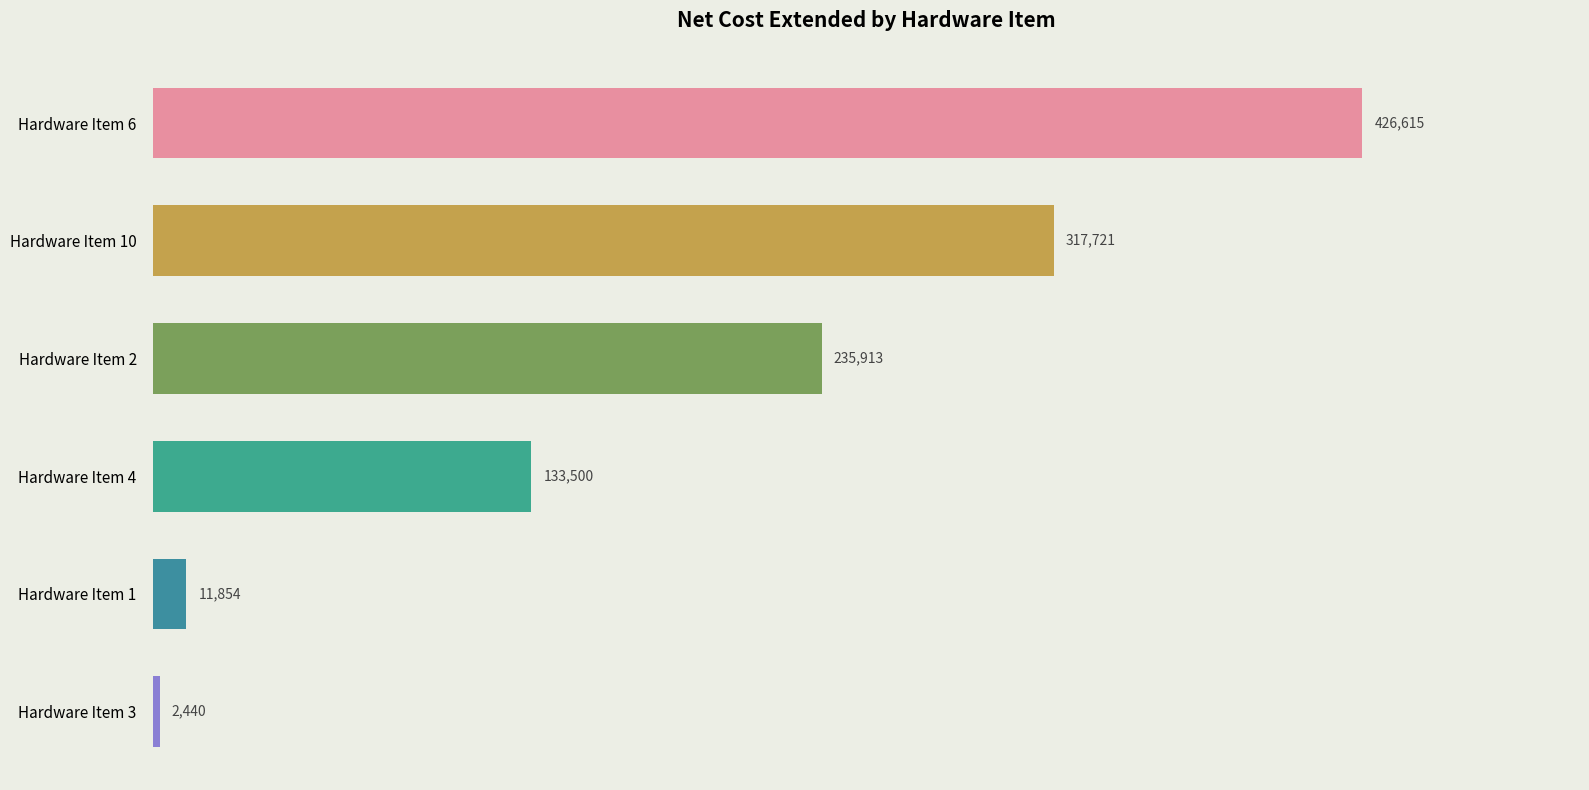

What is the greatest value displayed?

426615.0